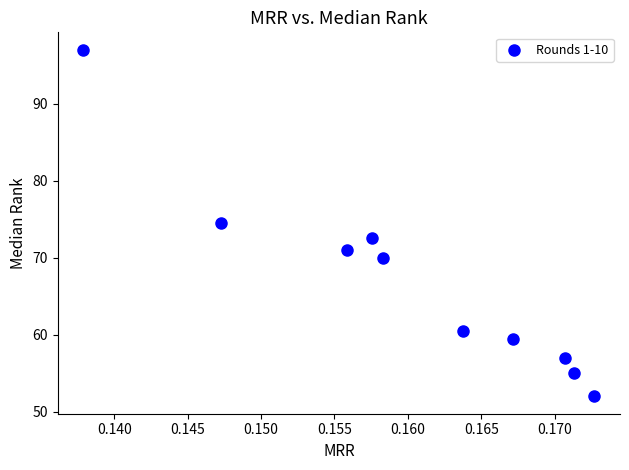

What is the range of Y values (max minus min)?

45.0